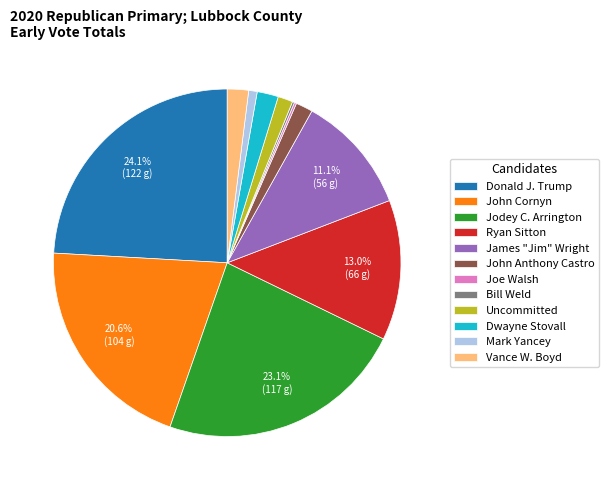

Approximately how many times larger is the value at Ryan Sitton compared to John Cornyn?

0.6